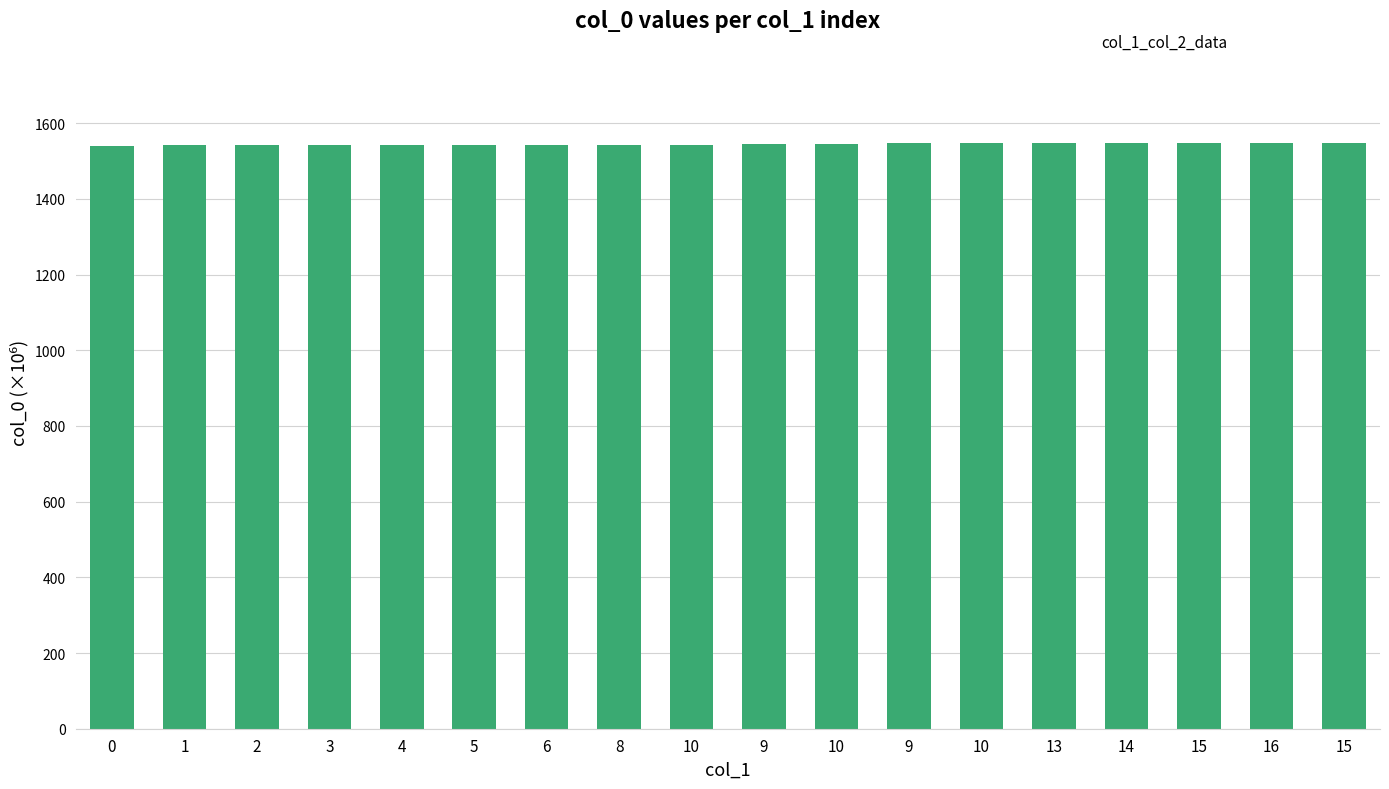

The value at 0 is 2099.3. True or false?

False